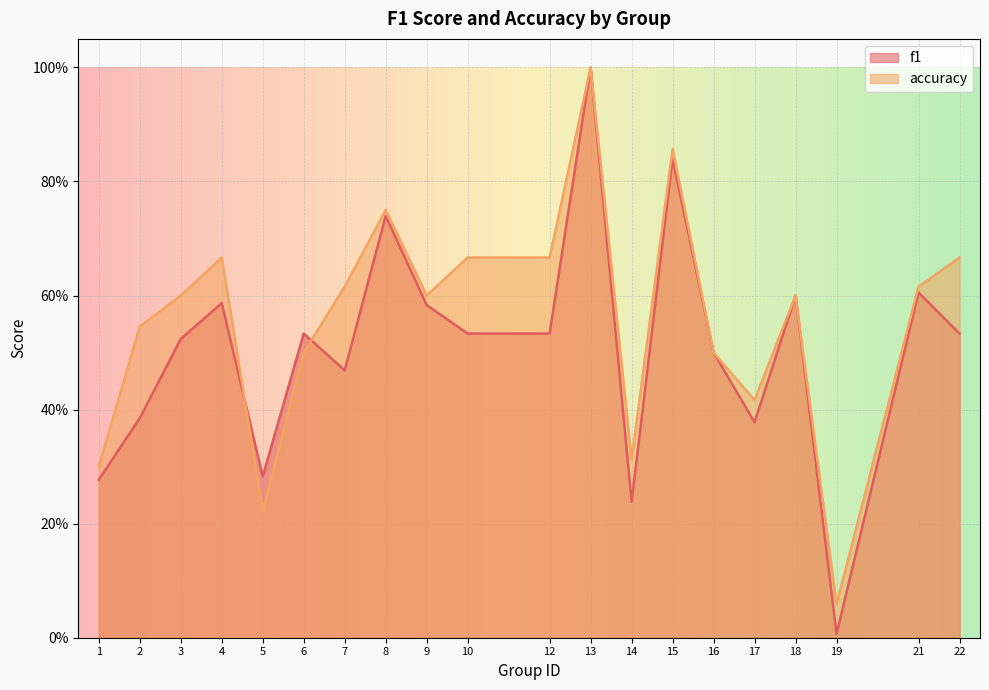

Reading right to left, list all the values displayed in this chart.

f1: 22=0.5	21=0.6	19=0.0	18=0.6	17=0.4	16=0.5	15=0.8	14=0.2	13=1.0	12=0.5	10=0.5	9=0.6	8=0.7	7=0.5	6=0.5	5=0.3	4=0.6	3=0.5	2=0.4	1=0.3
accuracy: 22=0.7	21=0.6	19=0.1	18=0.6	17=0.4	16=0.5	15=0.9	14=0.3	13=1.0	12=0.7	10=0.7	9=0.6	8=0.8	7=0.6	6=0.5	5=0.2	4=0.7	3=0.6	2=0.5	1=0.3